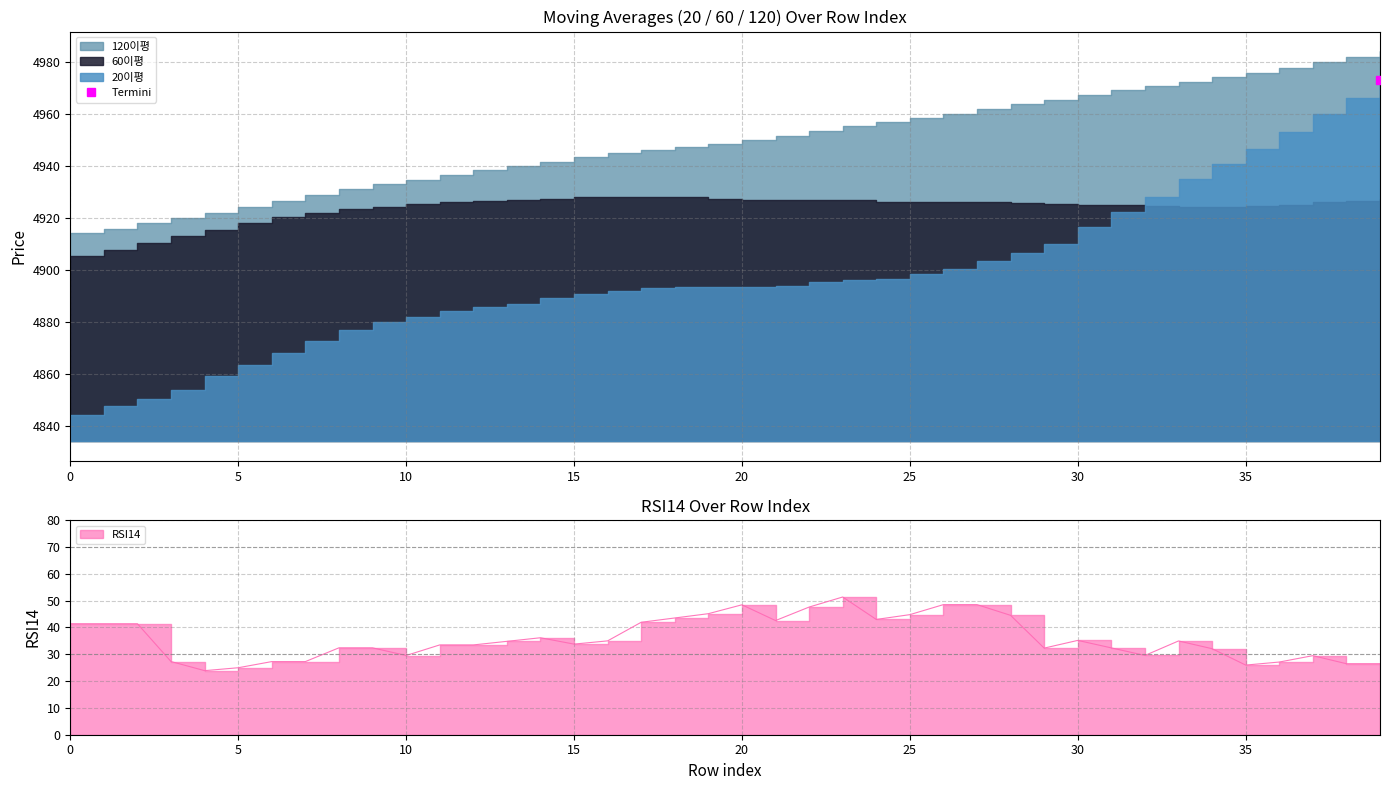

Where is 60이평 nearest to the value 4916?

4